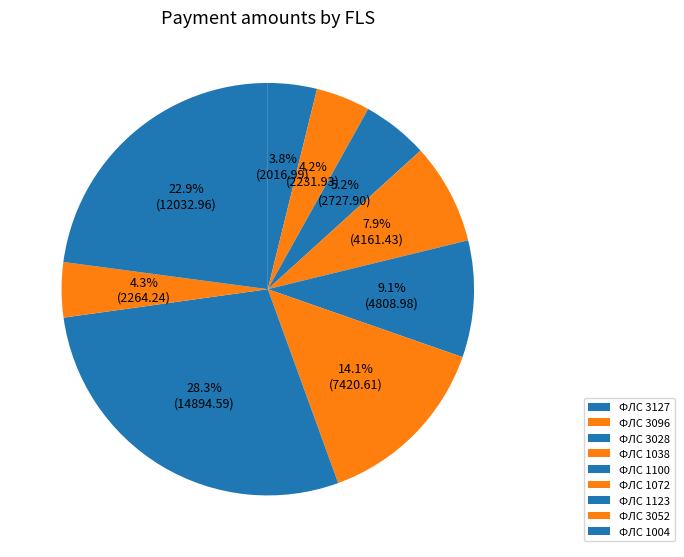

Count the number of slices in the pie.

9